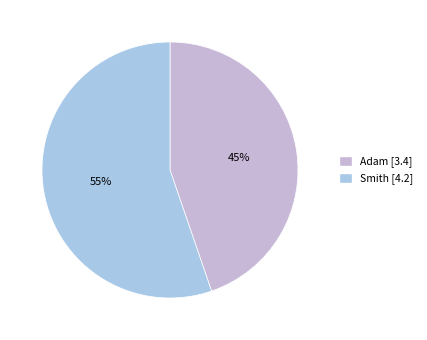

To the nearest percent, what portion does Smith represent?

55%